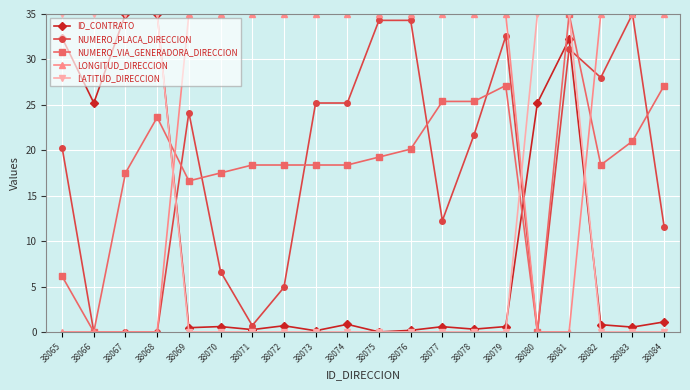

Where is the first local minimum for NUMERO_VIA_GENERADORA_DIRECCION?

38066